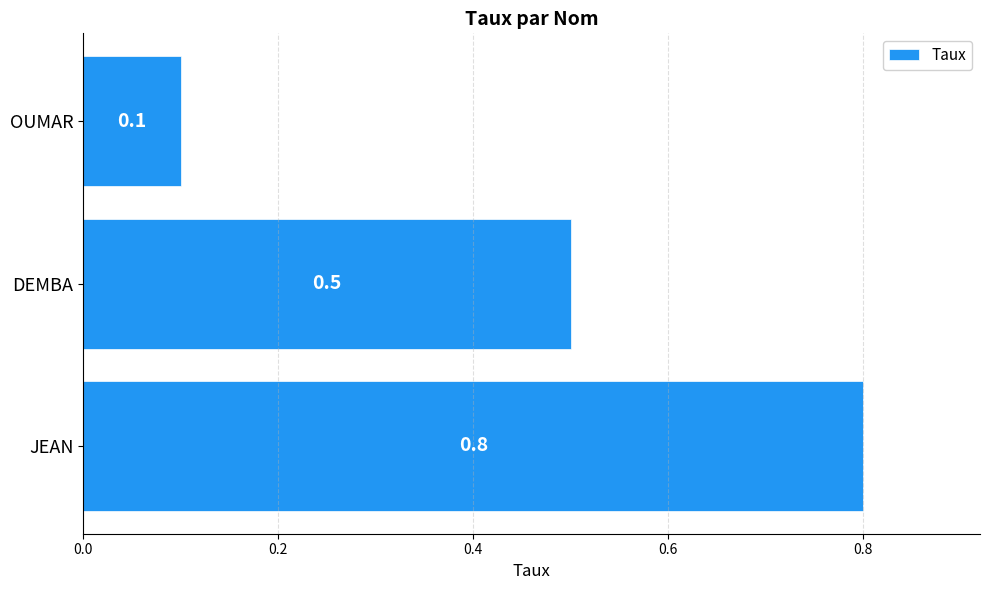

Reading bottom to top, what are all the values shown in this chart?

0.8	0.5	0.1